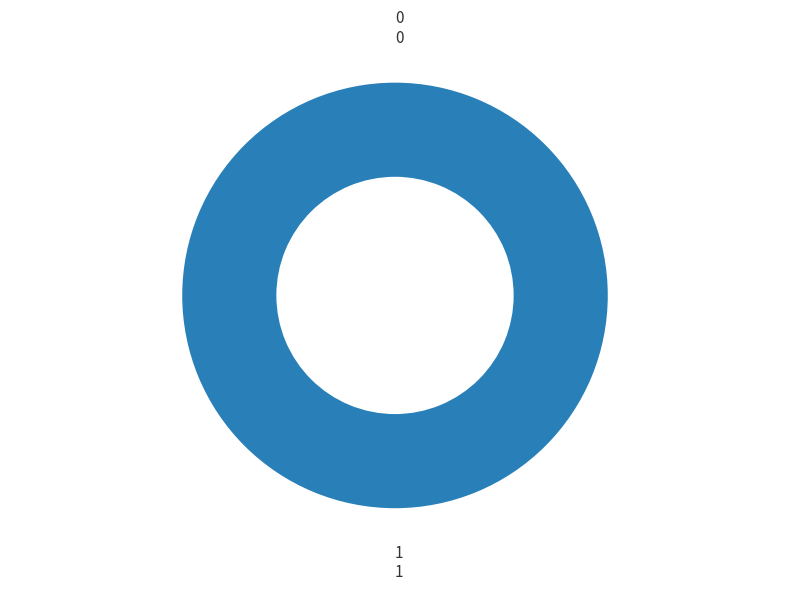

Count the number of slices in the pie.

2